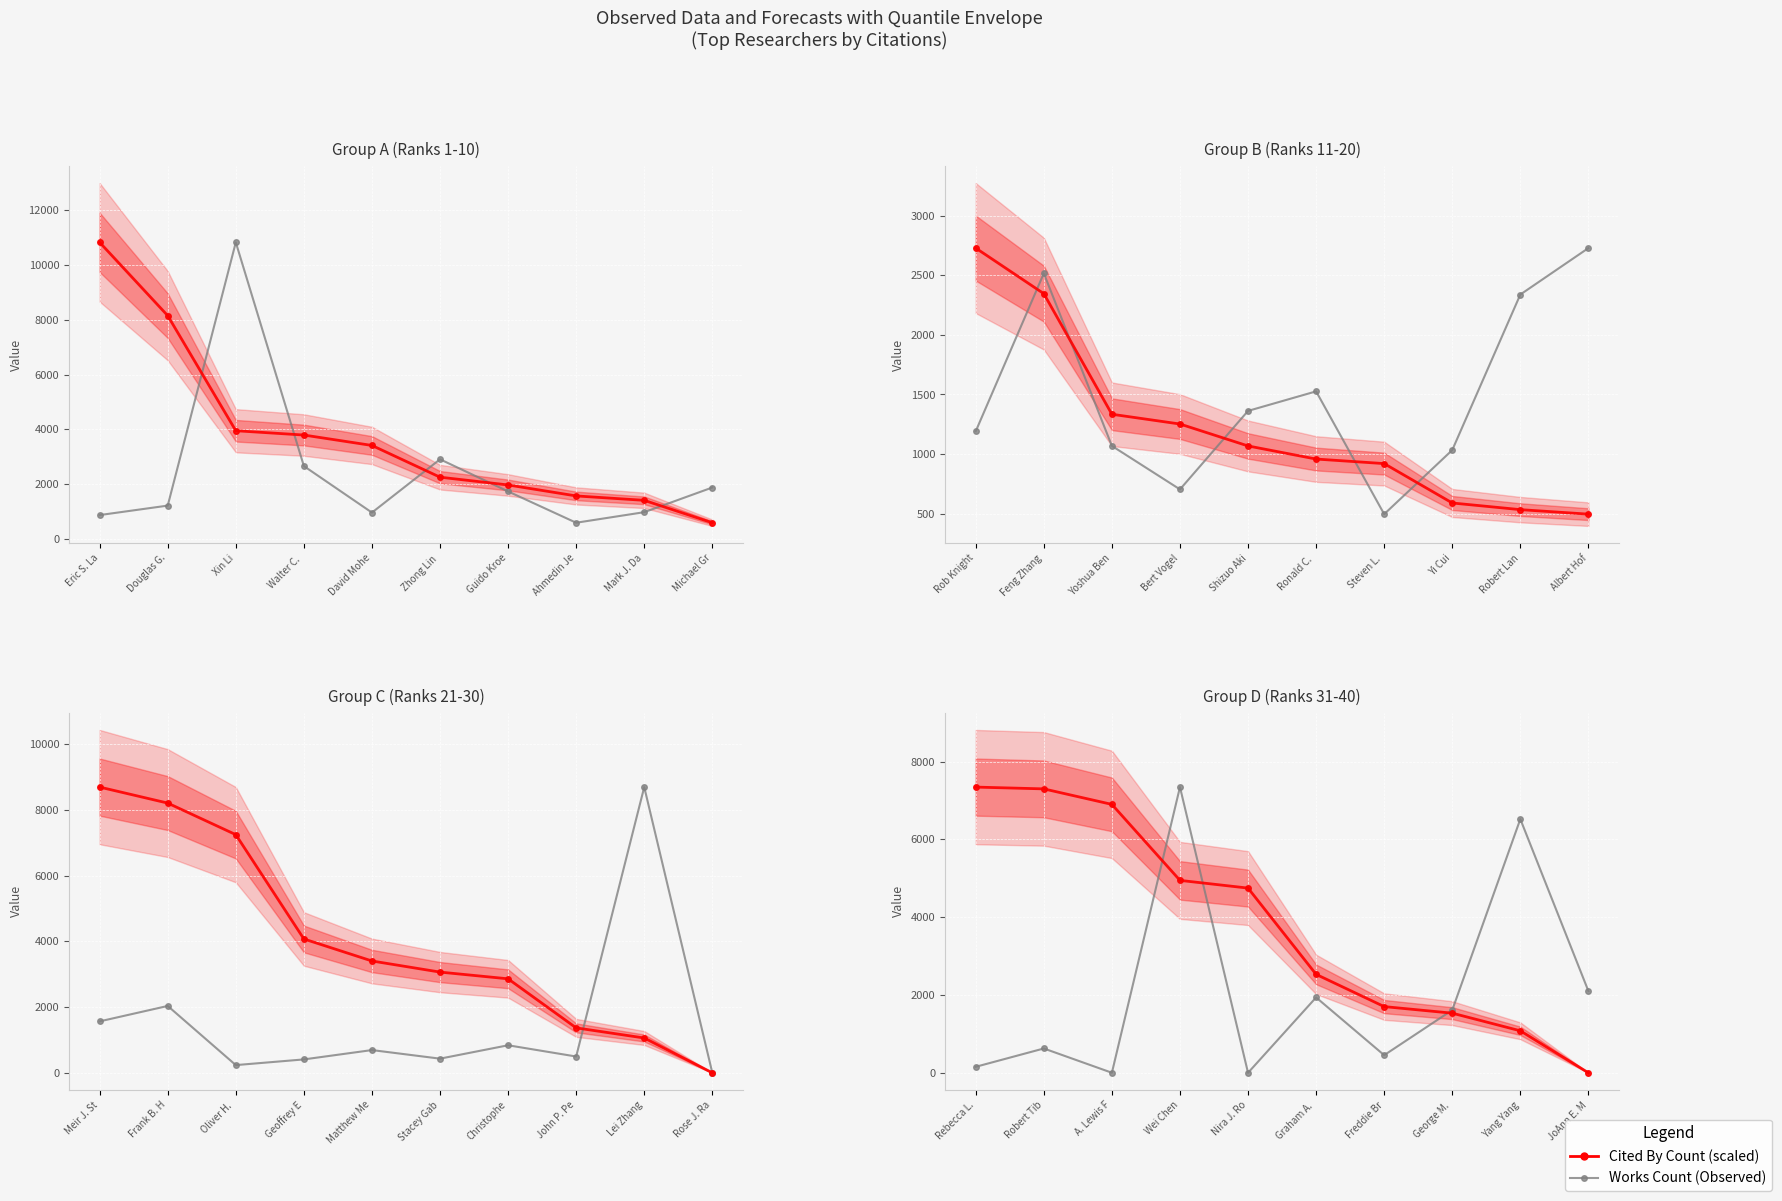

What is the average value of the Cited By Count (scaled) series?

3808.4